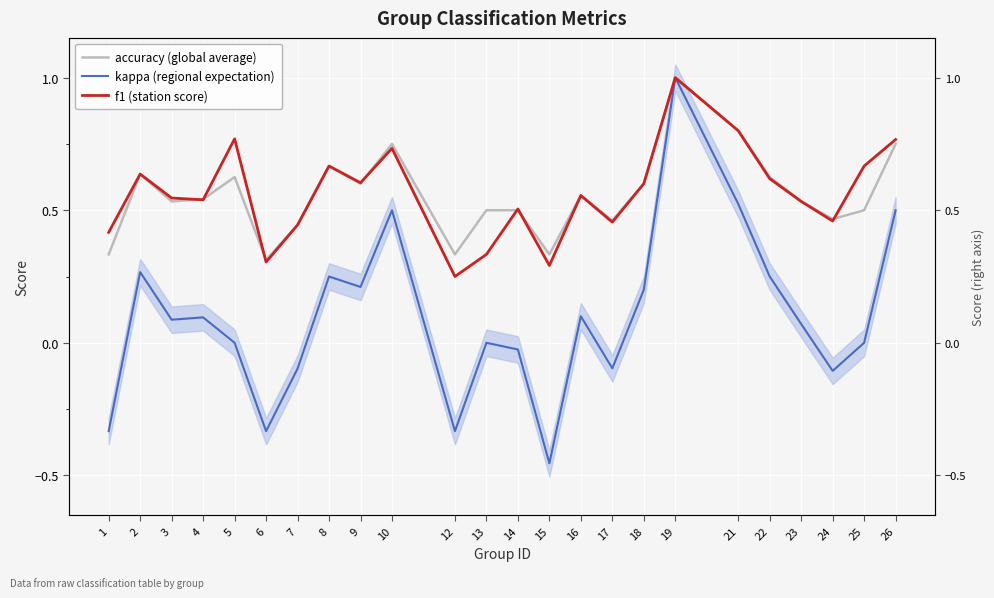

Which has a higher value, 23 or 21?

21